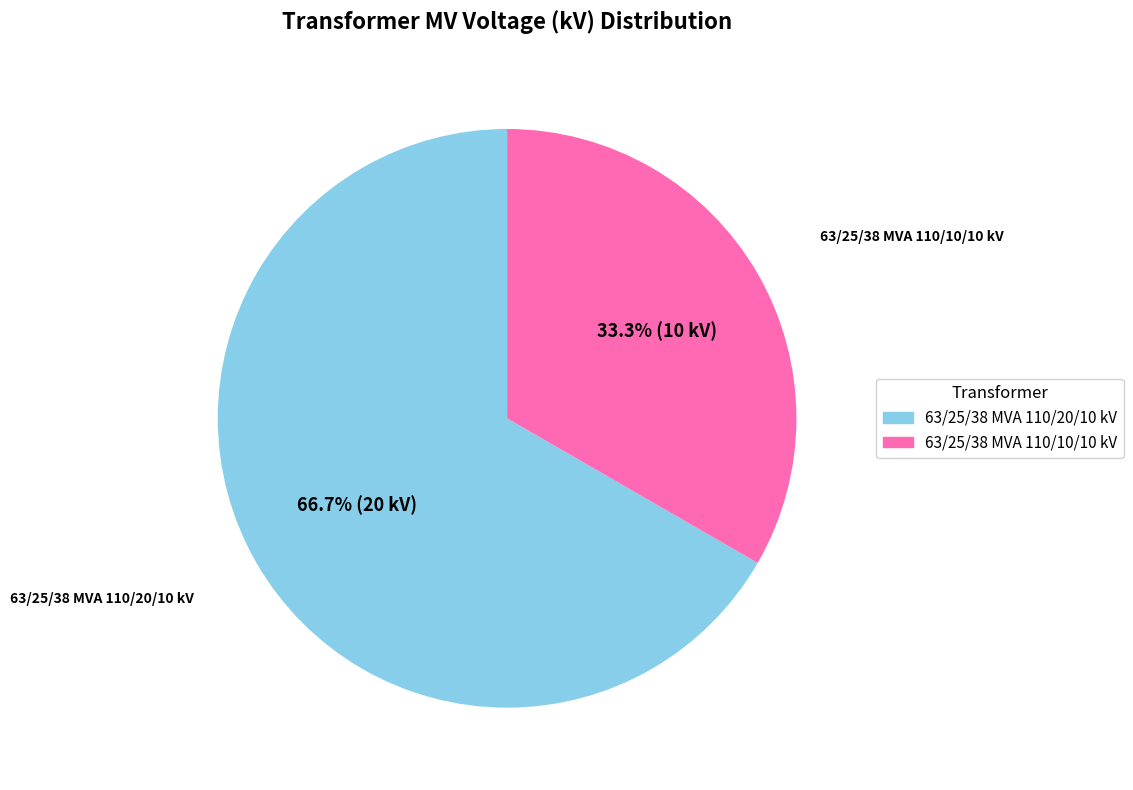

Do 63/25/38 MVA 110/10/10 kV and 63/25/38 MVA 110/20/10 kV together represent more than half of the pie?

Yes